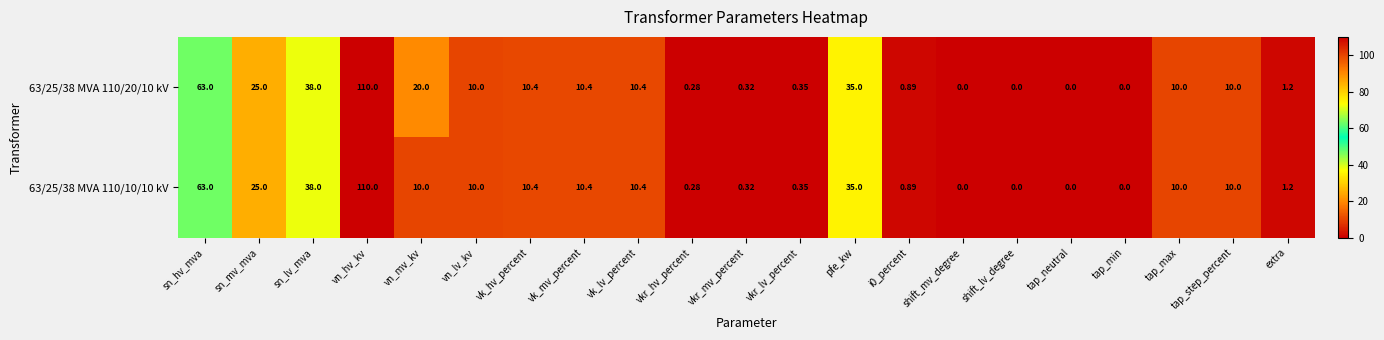

At which category is the sum across all series the highest?

vn_hv_kv